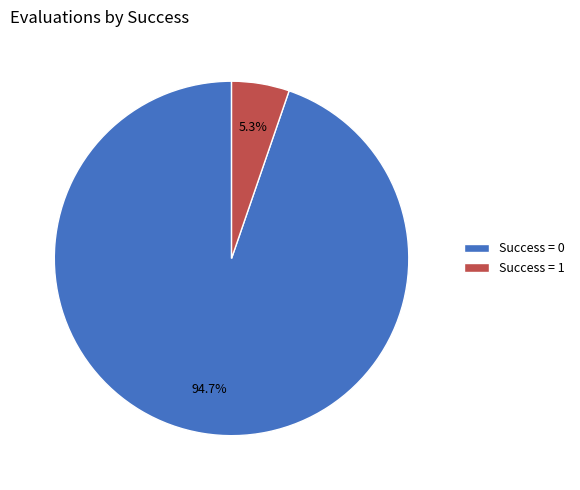

To the nearest percent, what is the average slice percentage?

50%